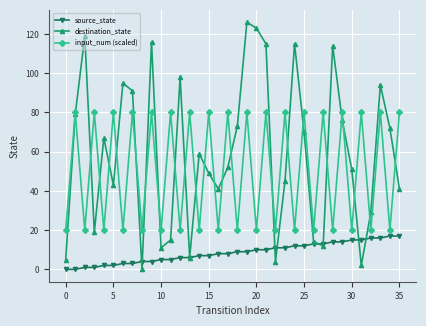

What is the value of the destination_state point at the 35th from the left?

72